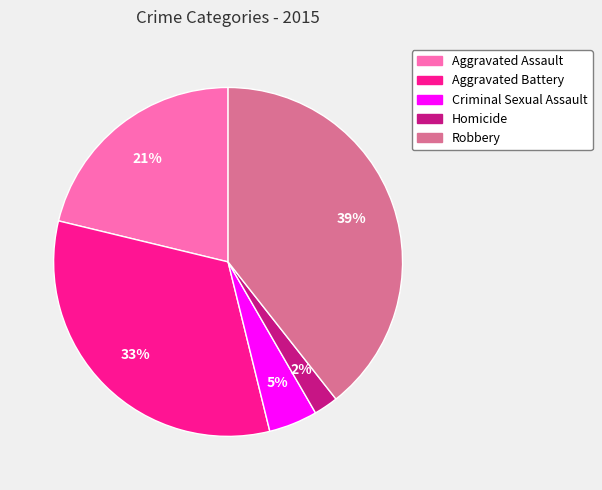

To the nearest percent, what portion does Robbery represent?

39%